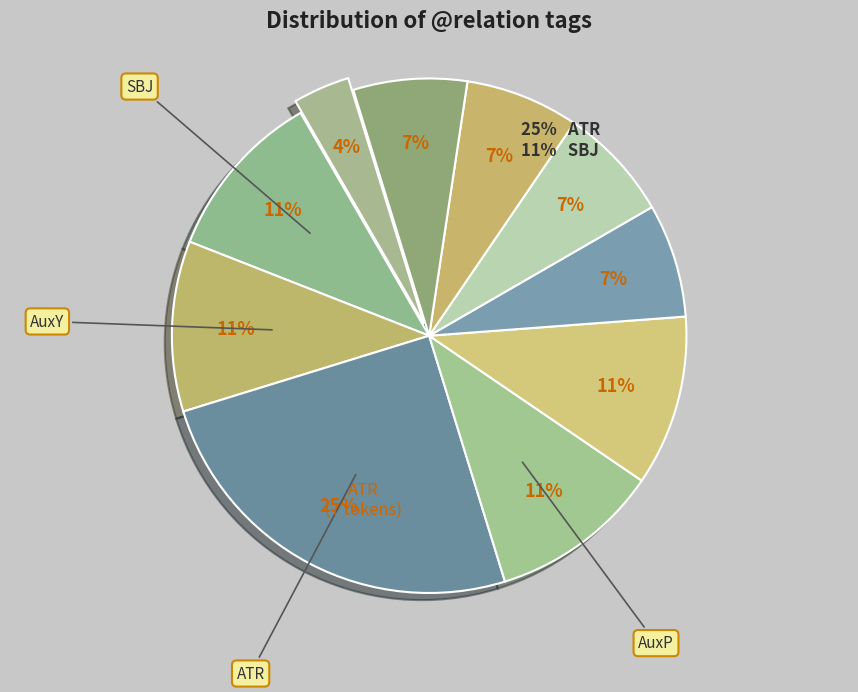

How many segments does this pie chart have?

10